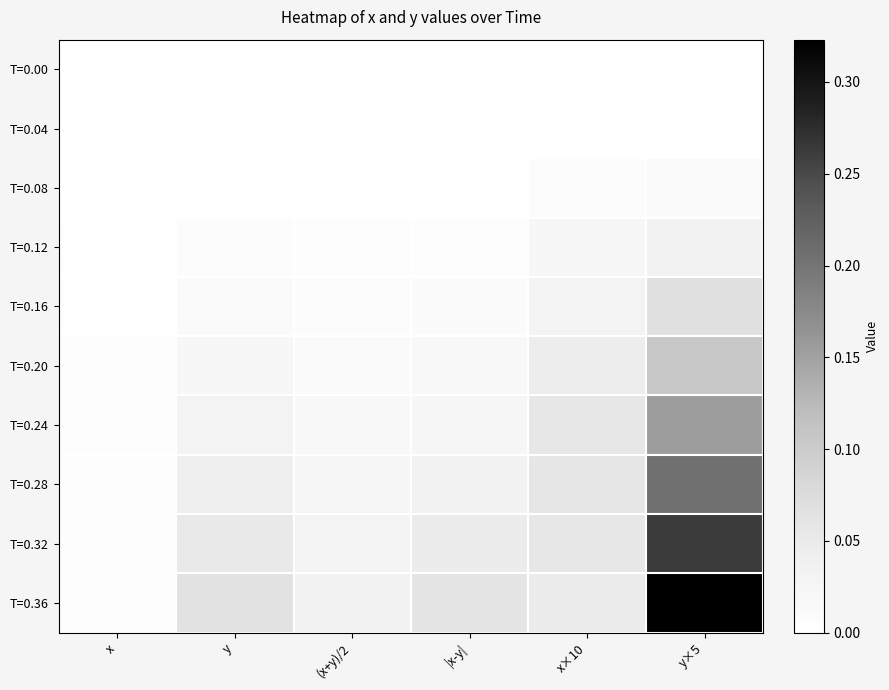

What is the total value across all series at x×10?

0.3